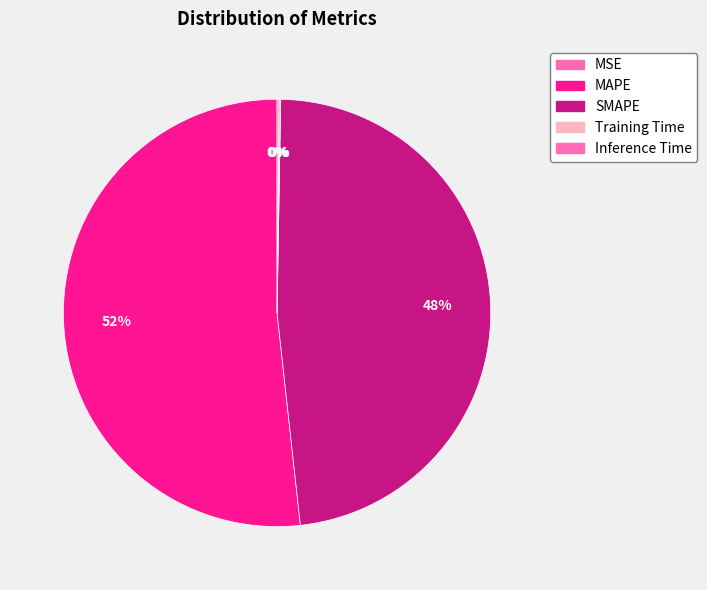

To the nearest percent, what is the average slice percentage?

20%